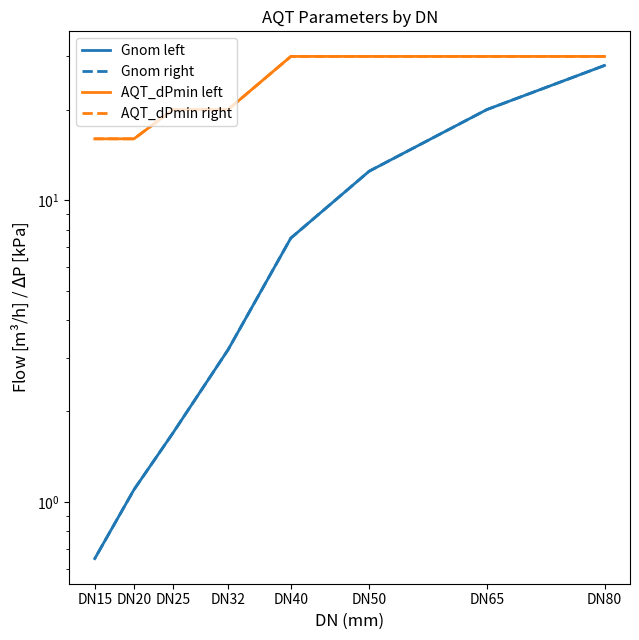

True or false: Gnom right has more than 2 points higher than both neighbors.

False